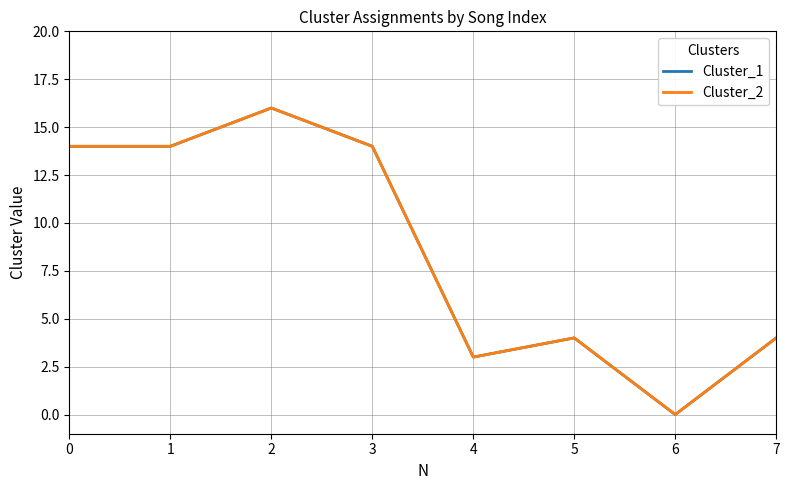

True or false: Cluster_1 and Cluster_2 intersect in this chart.

False